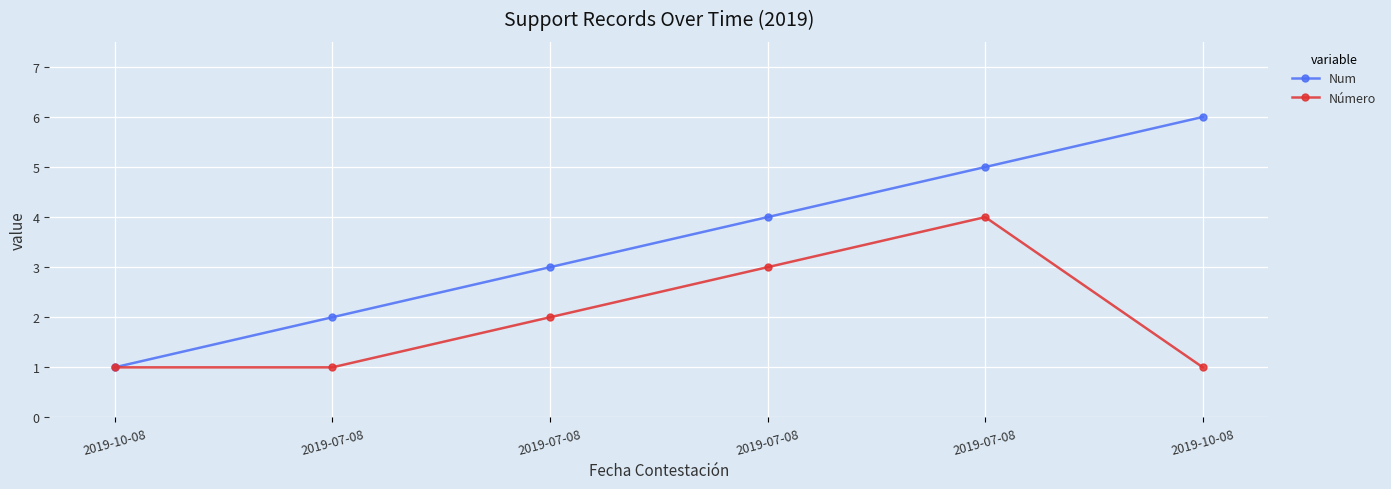

At which category is the sum across all series the highest?

2019-07-08